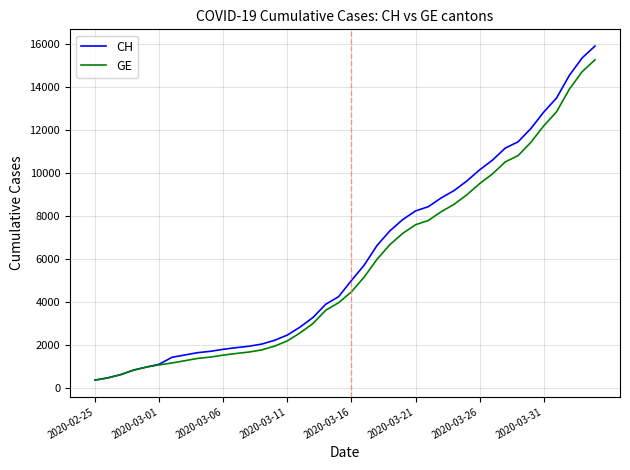

What are all the series names shown in the legend?

CH, GE